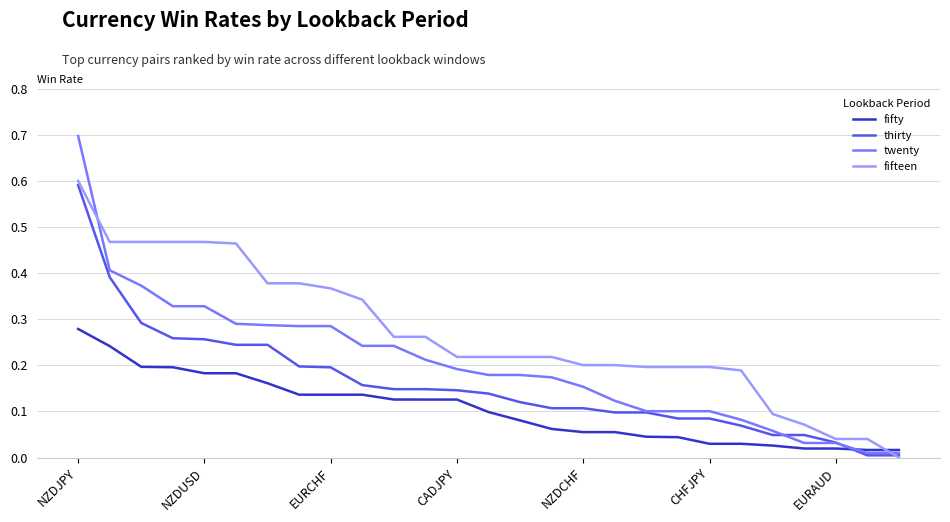

List the series in order of their overall mean, lowest first.

fifty, thirty, twenty, fifteen